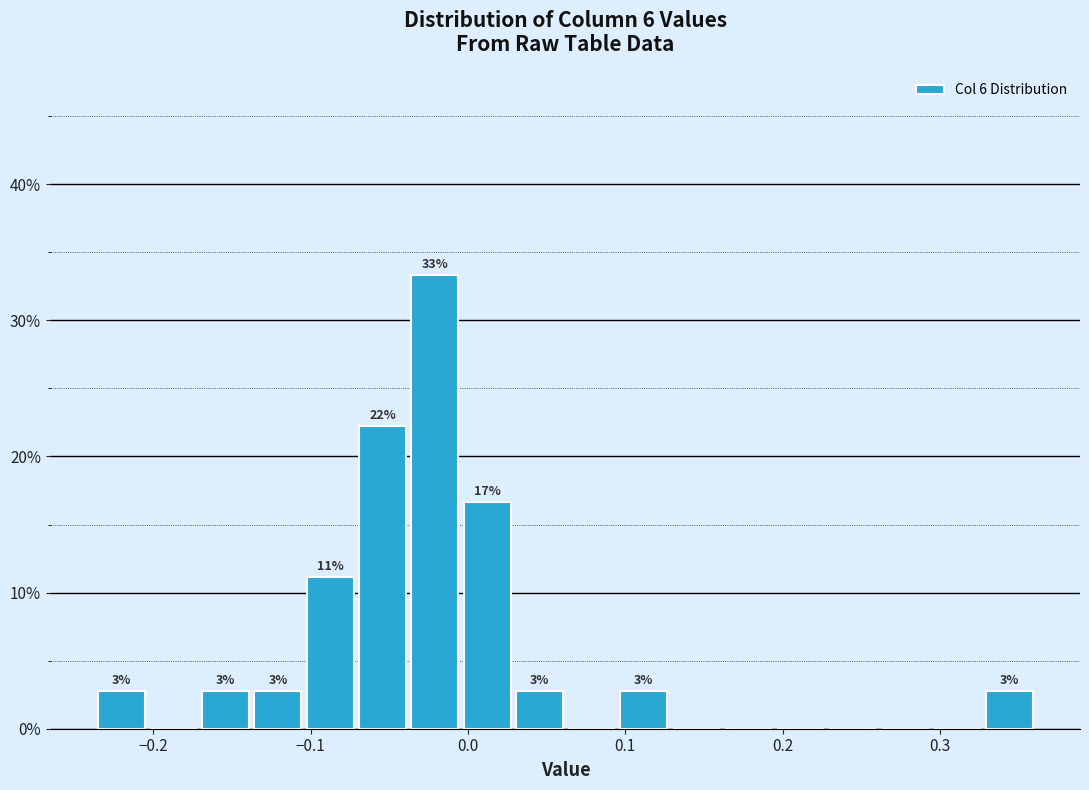

Read against the x-axis, roughly where is the centre of the tallest bar?

-0.02